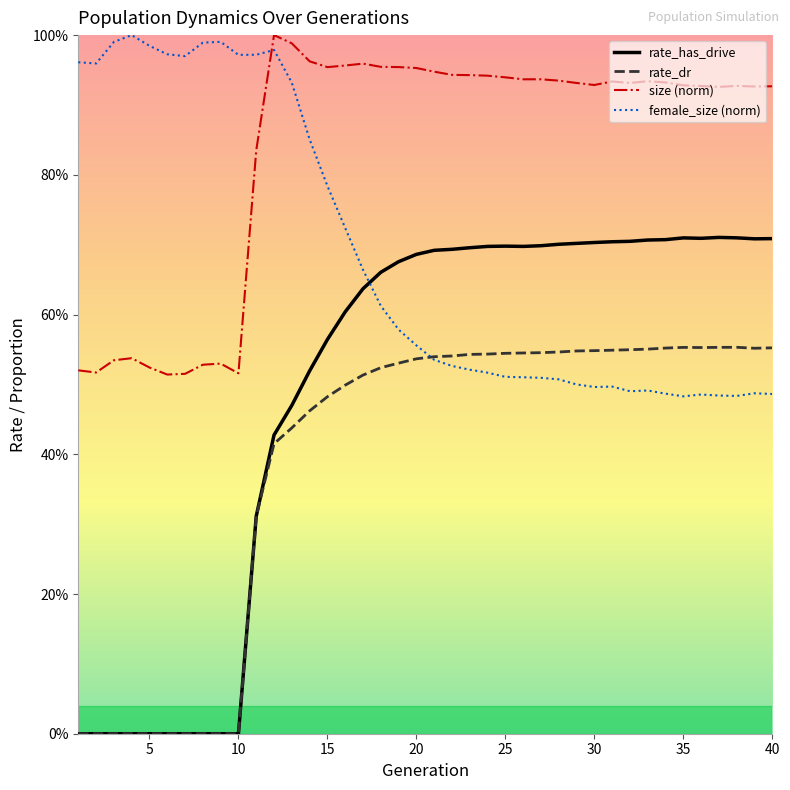

Does the chart display data point markers on the line(s)?

No